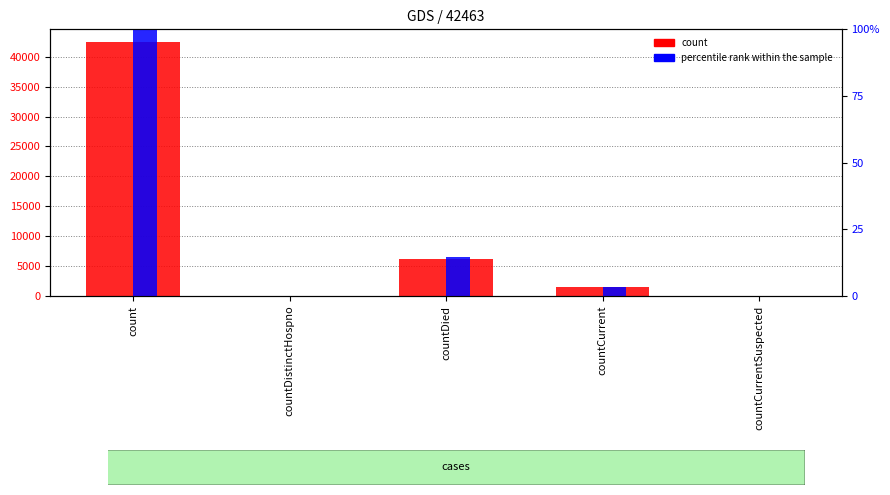

Rank the series at count from lowest to highest value.

percentile rank within the sample, count